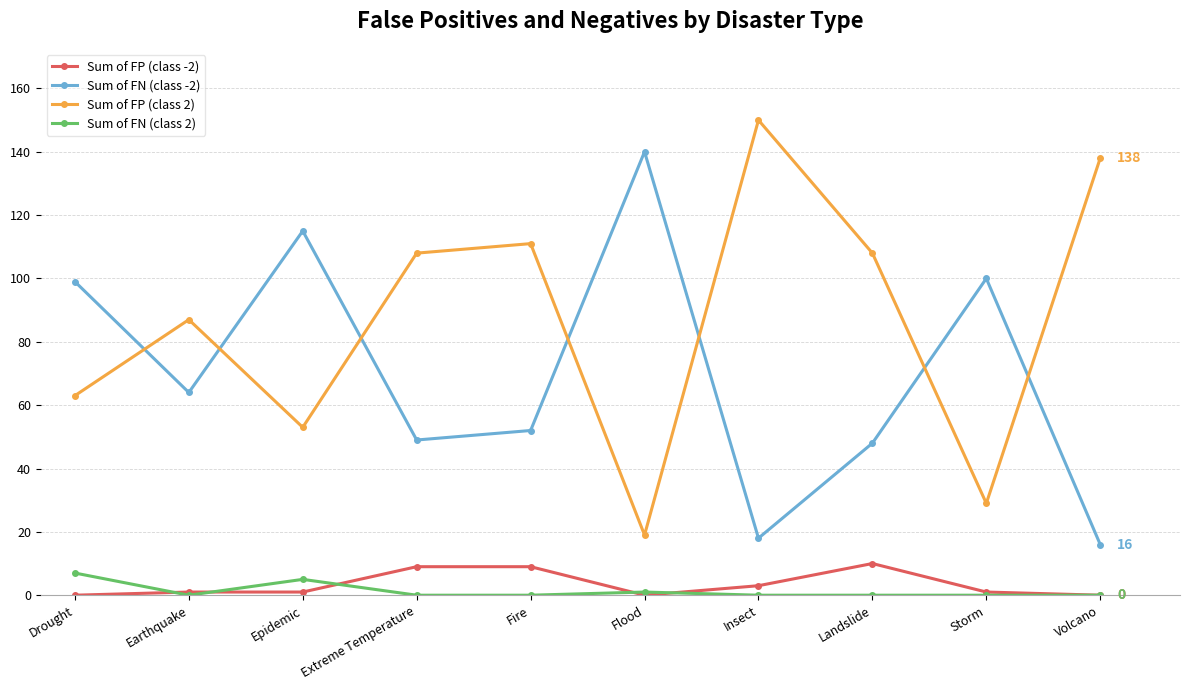

Rank the series by their maximum value, from lowest to highest.

Sum of FN (class 2), Sum of FP (class -2), Sum of FN (class -2), Sum of FP (class 2)